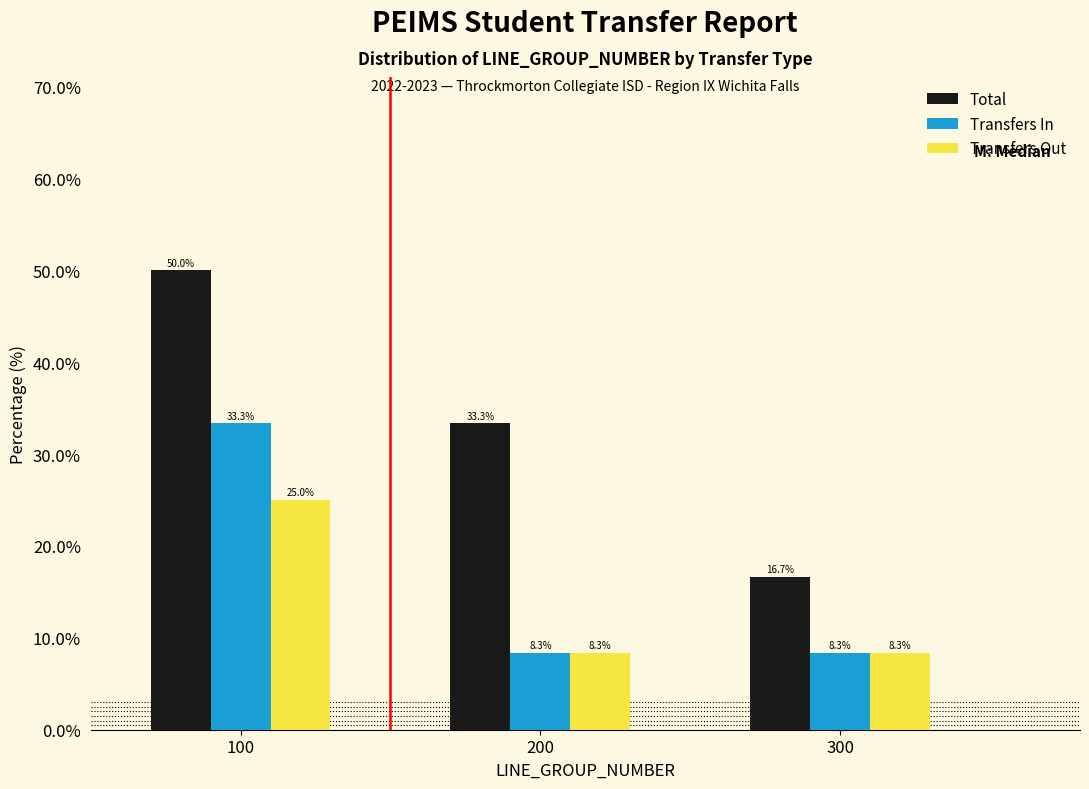

Reading left to right, transcribe all the data shown in this chart.

Total: 100=50.0	200=33.3	300=16.7
Transfers In: 100=33.3	200=8.3	300=8.3
Transfers Out: 100=25.0	200=8.3	300=8.3